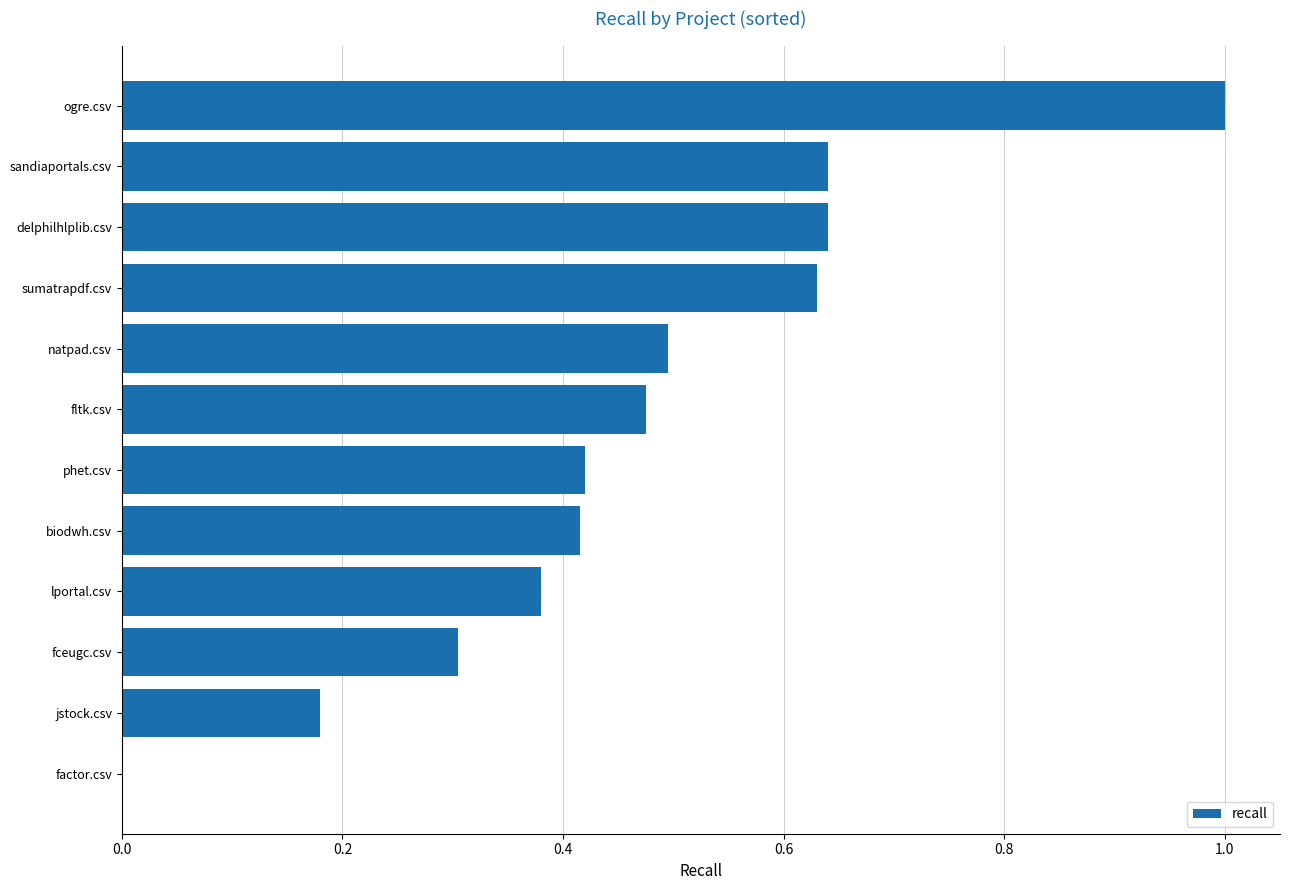

What is the greatest value displayed?

1.0